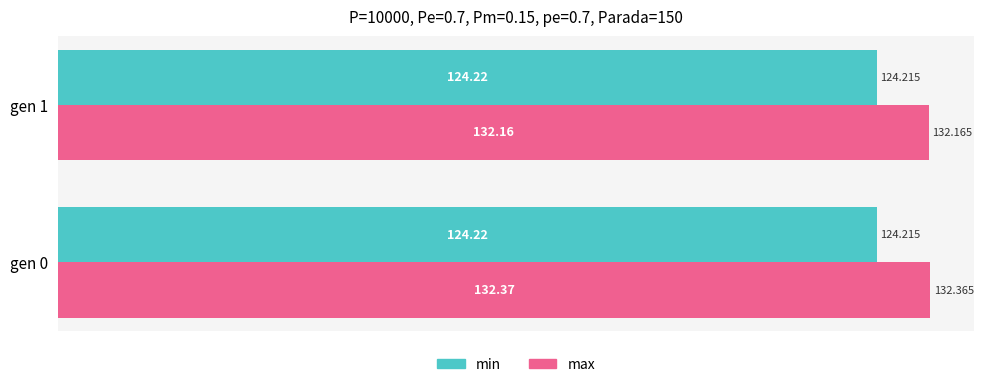

What is the sum of all max values?

264.5